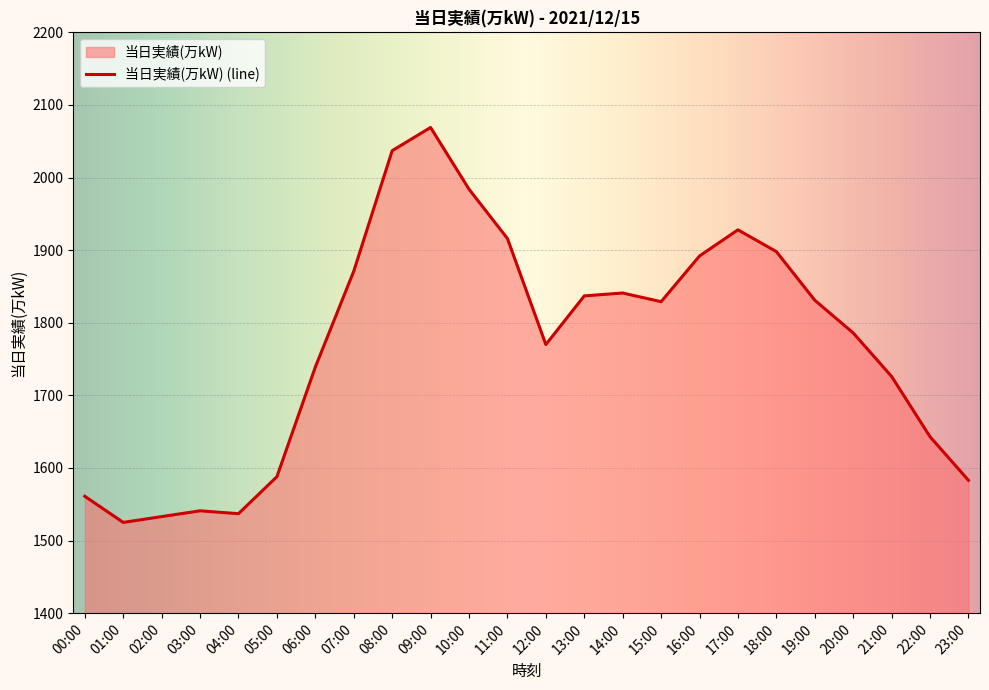

List the labels in order of value, smallest first.

01:00, 02:00, 04:00, 03:00, 00:00, 23:00, 05:00, 22:00, 21:00, 06:00, 12:00, 20:00, 15:00, 19:00, 13:00, 14:00, 07:00, 16:00, 18:00, 11:00, 17:00, 10:00, 08:00, 09:00